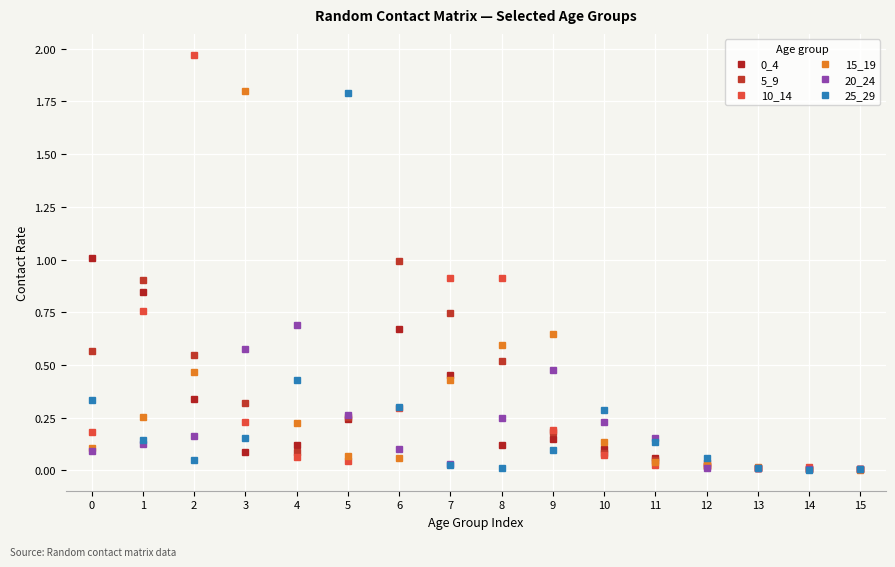

List the series in order of their peak value, lowest first.

20_24, 5_9, 0_4, 25_29, 15_19, 10_14